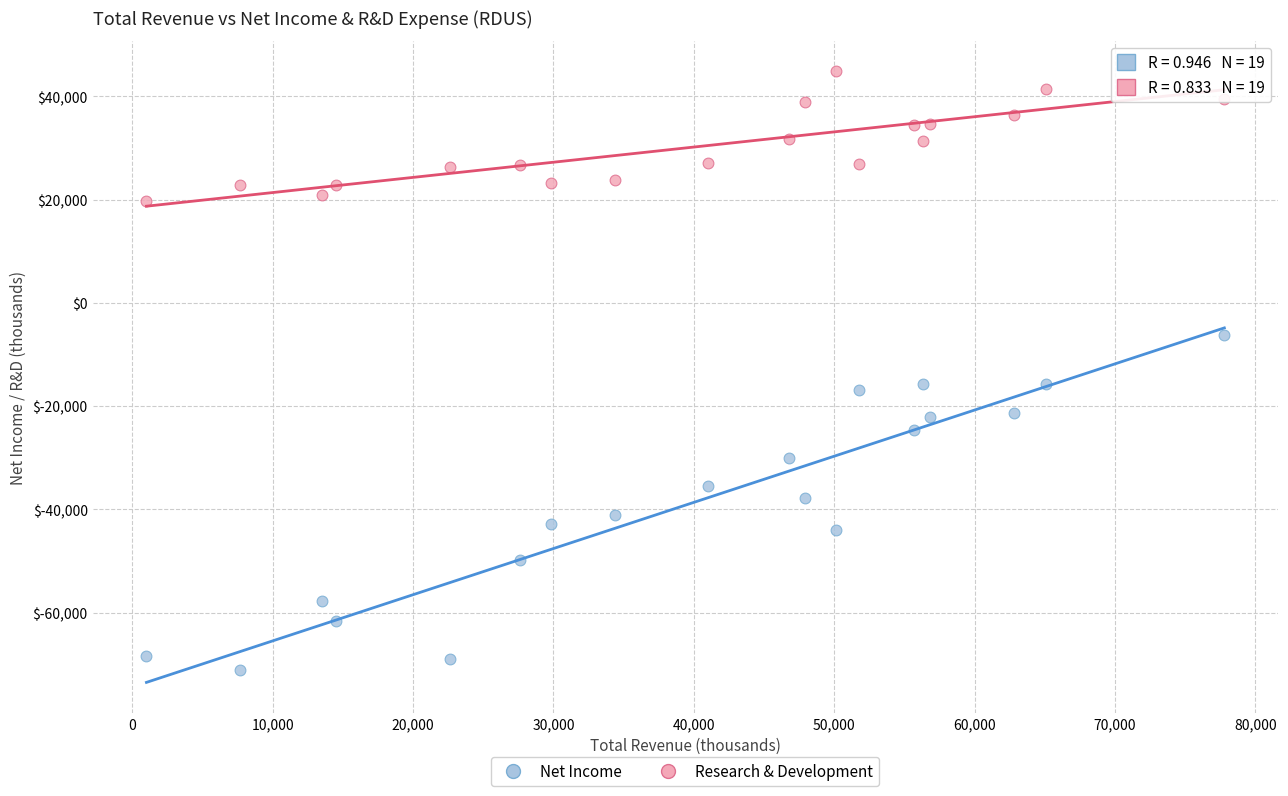

Across all data points, what is the range of Y values (max minus min)?

115900